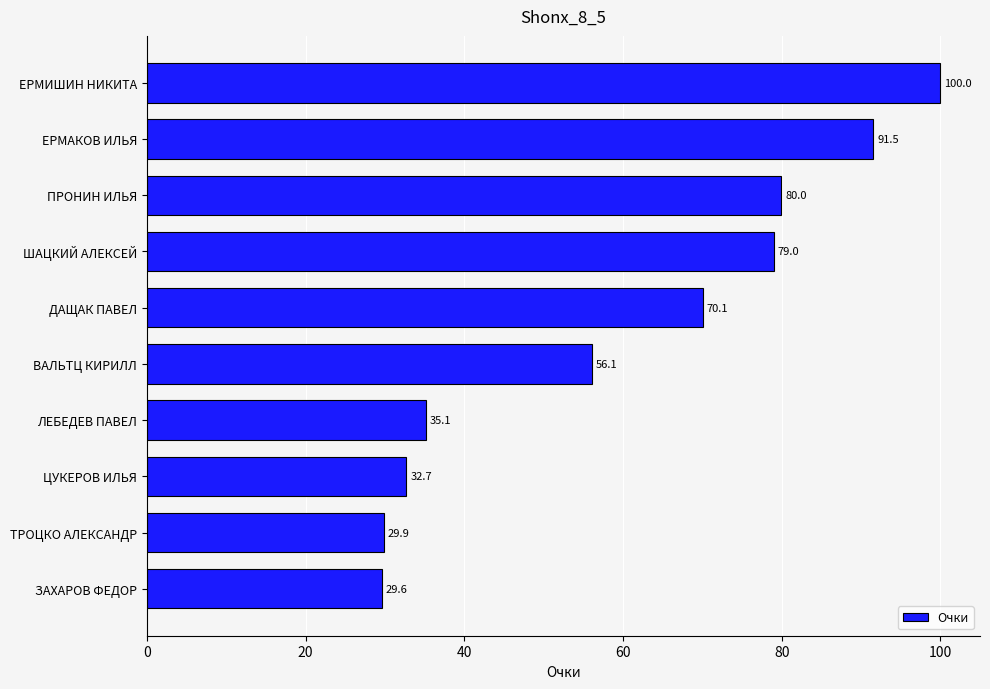

True or false: the data shows 70.1 at ДАЩАК ПАВЕЛ.

True